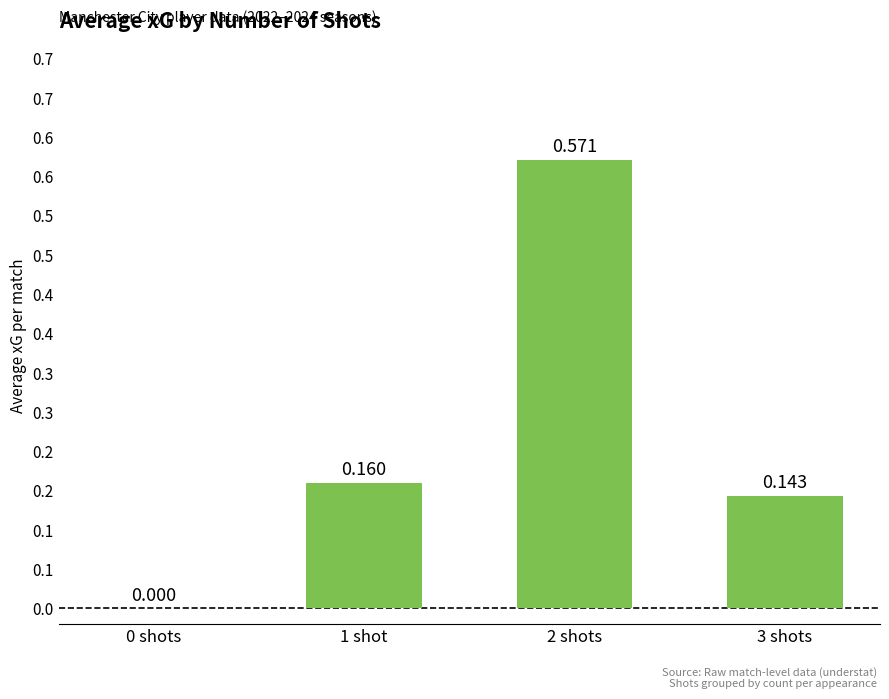

What position from the right is 2 shots?

2